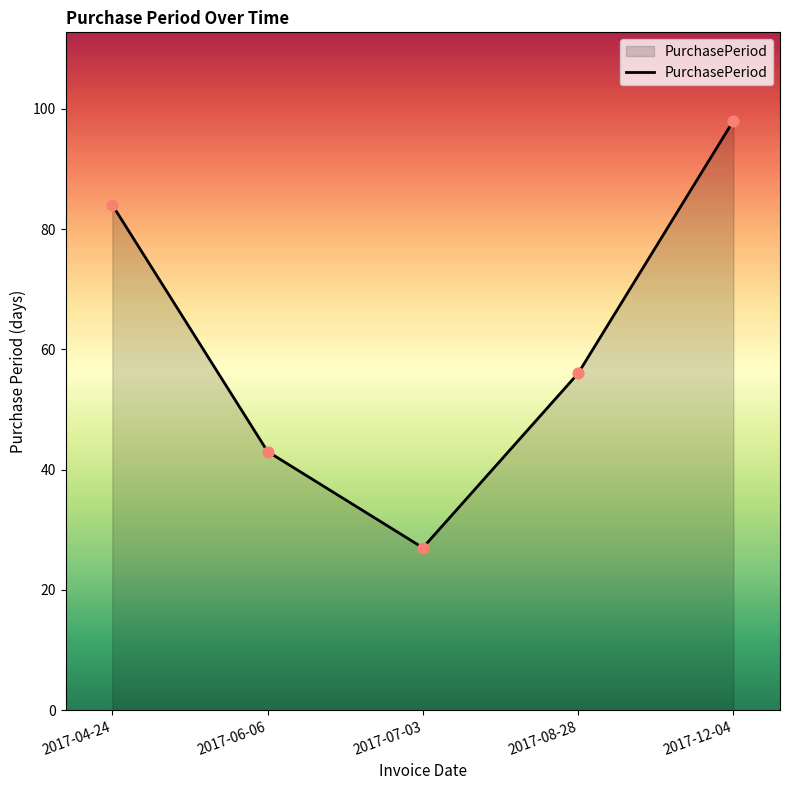

Between 2017-06-06 and 2017-08-28, which is larger?

2017-08-28